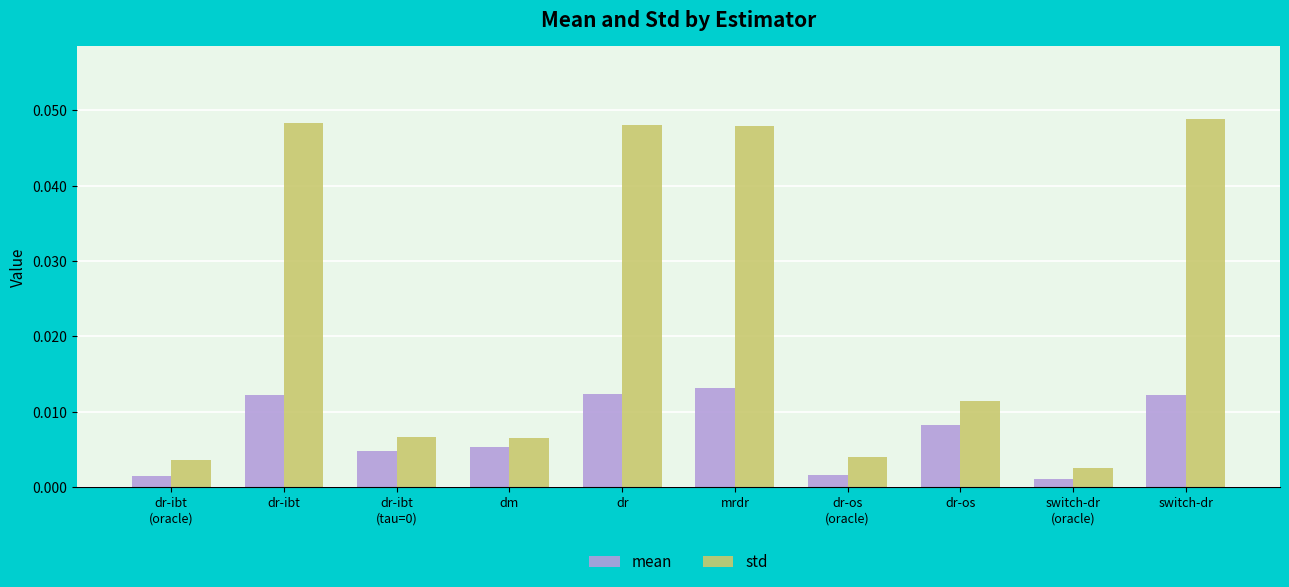

Which series has the largest total across all categories?

std